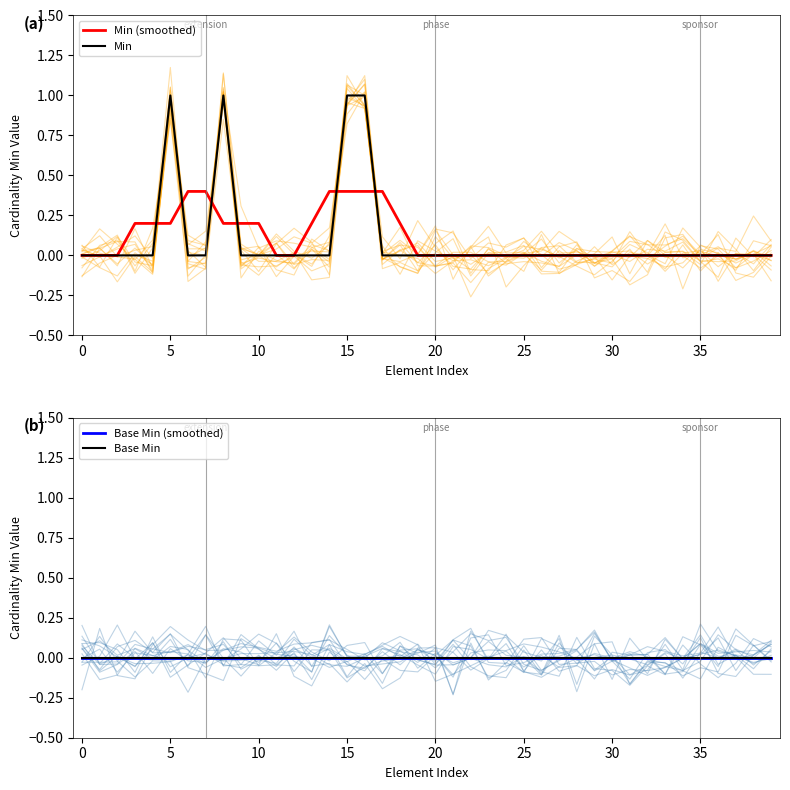

What is the label of the 24th point from the left?

23